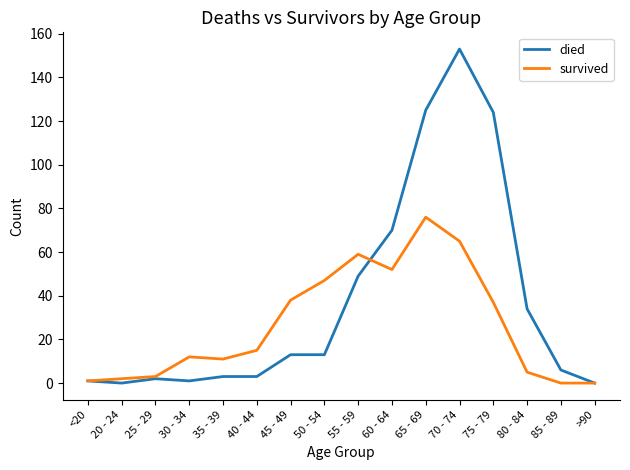

The survived series shows 47 at 50 - 54. True or false?

True